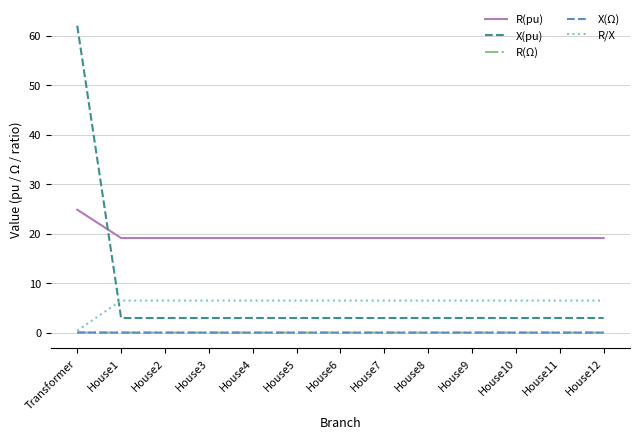

The value of R(Ω) at House3 is 0.0. True or false?

True